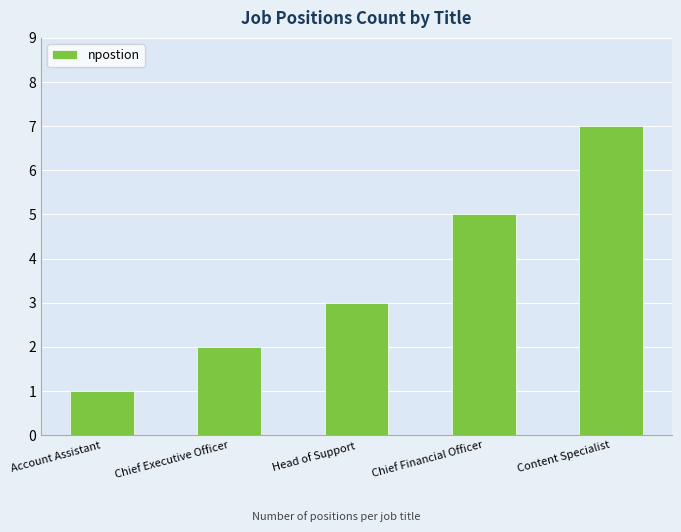

What is the ratio of the value at Chief Executive Officer to the value at Chief Financial Officer?

0.4